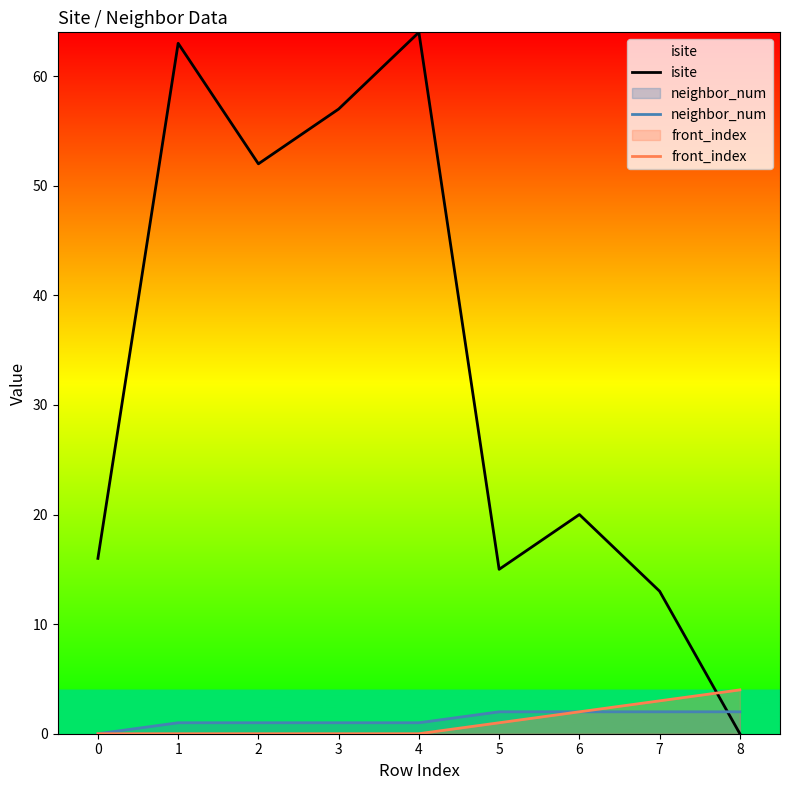

Is it true that front_index equals 2 at 6?

True